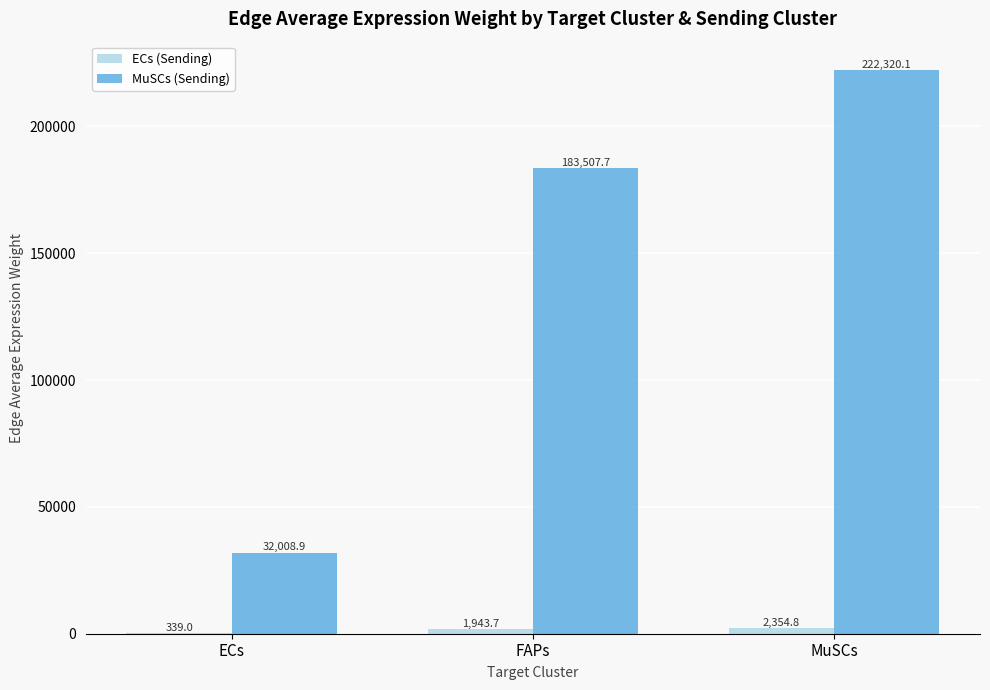

How many data points in ECs (Sending) are above 1943?

2